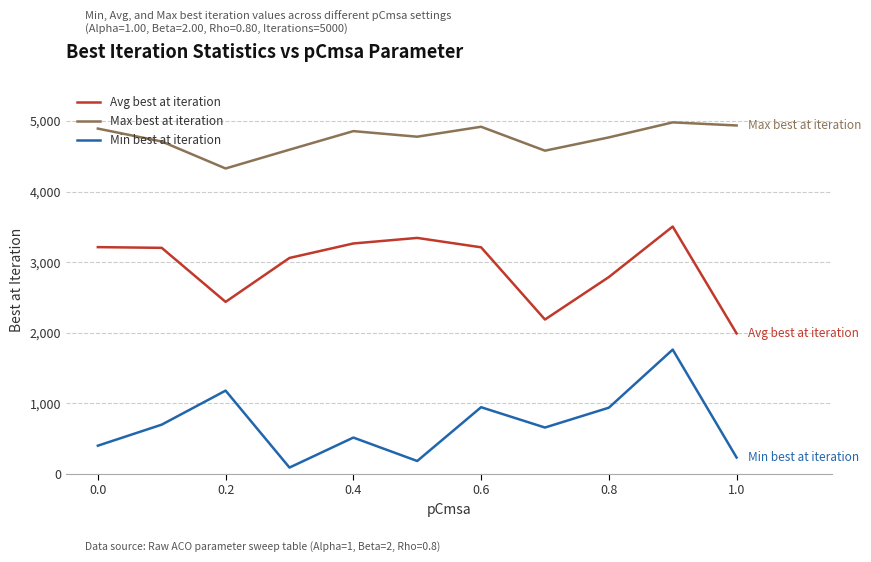

True or false: Avg best at iteration and Max best at iteration cross at least once.

False